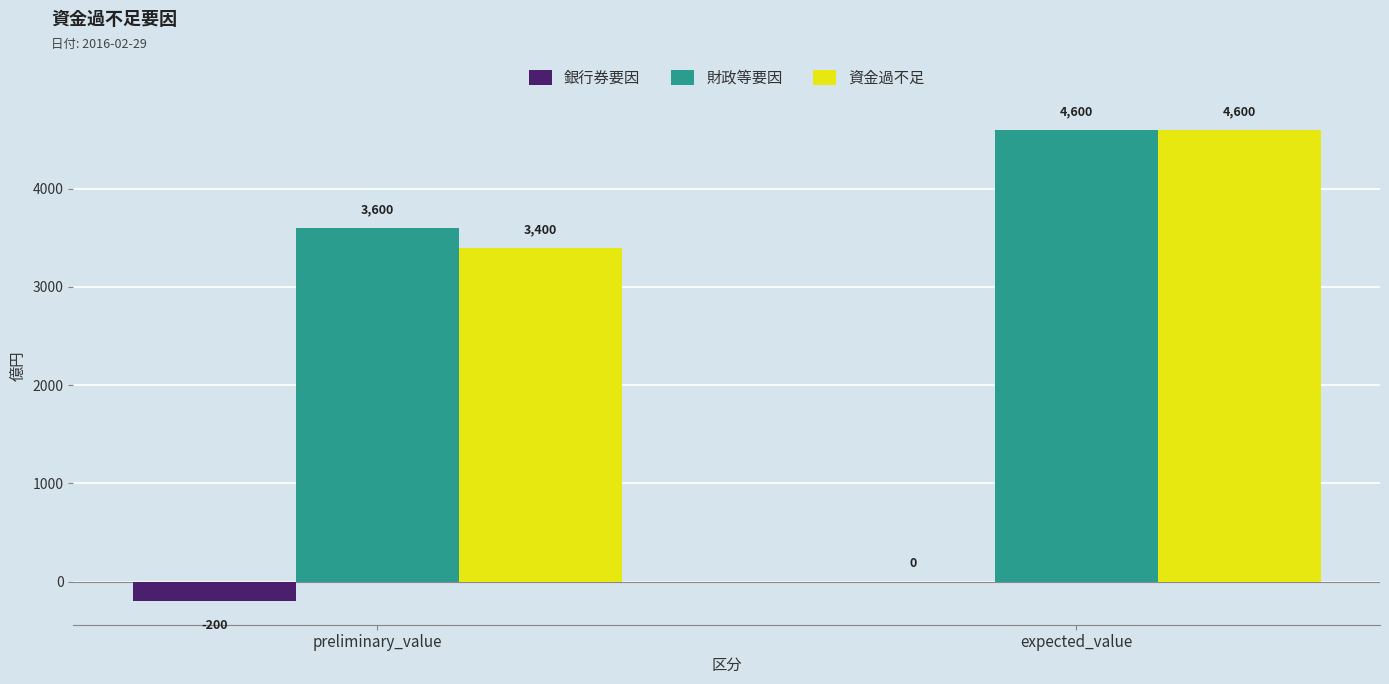

True or false: 財政等要因 has a value of 6394 at preliminary_value.

False